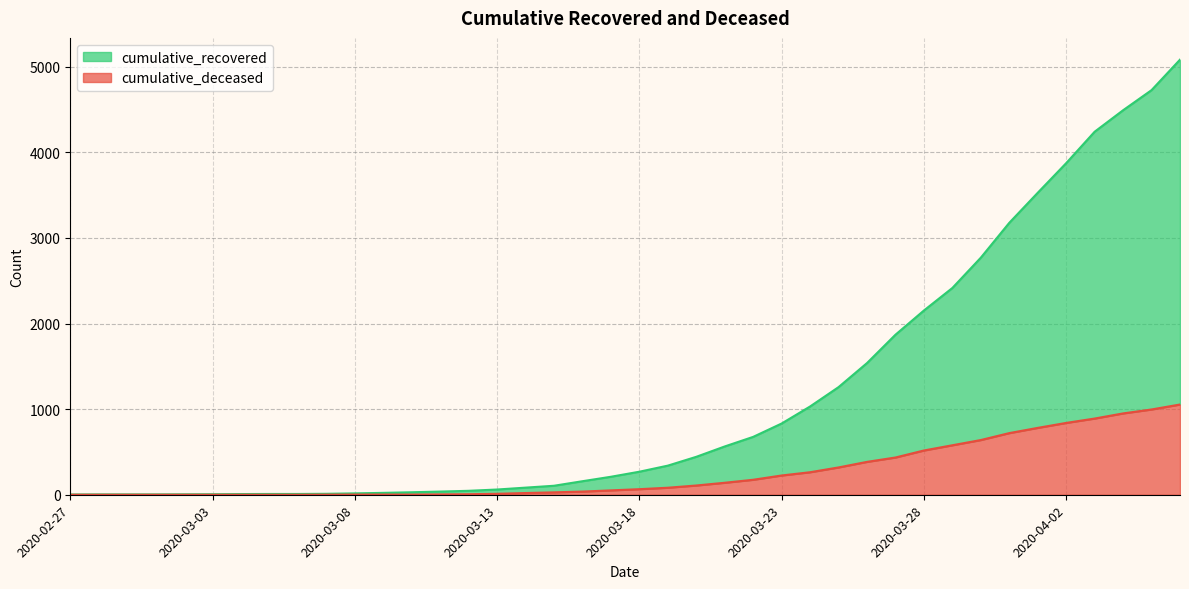

What is the difference between the highest and lowest values at 2020-03-28?

1635